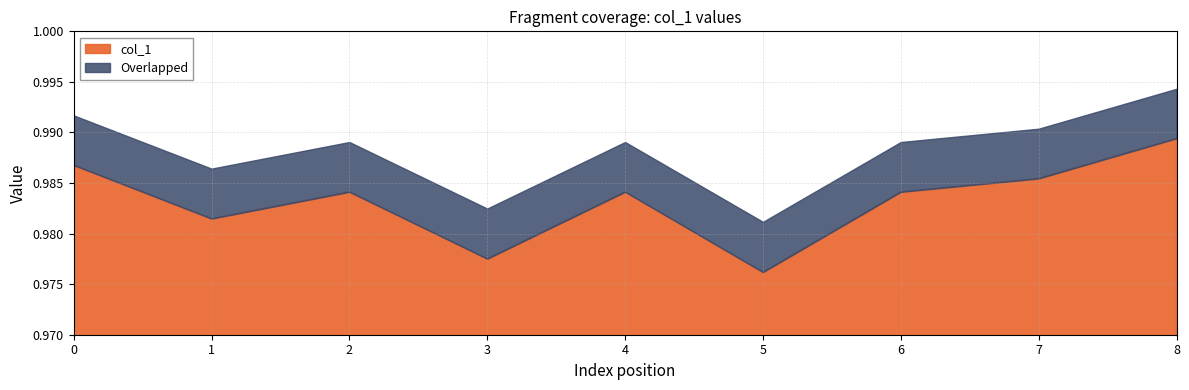

At which label does col_1 reach its peak?

8